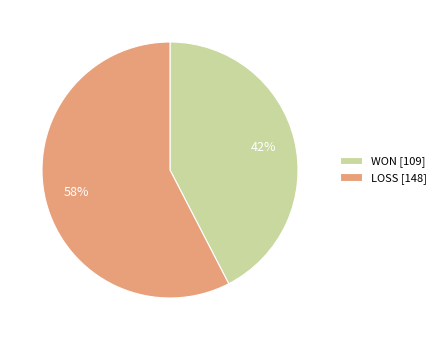

Combined, do LOSS [148] and WON [109] account for over 50%?

Yes